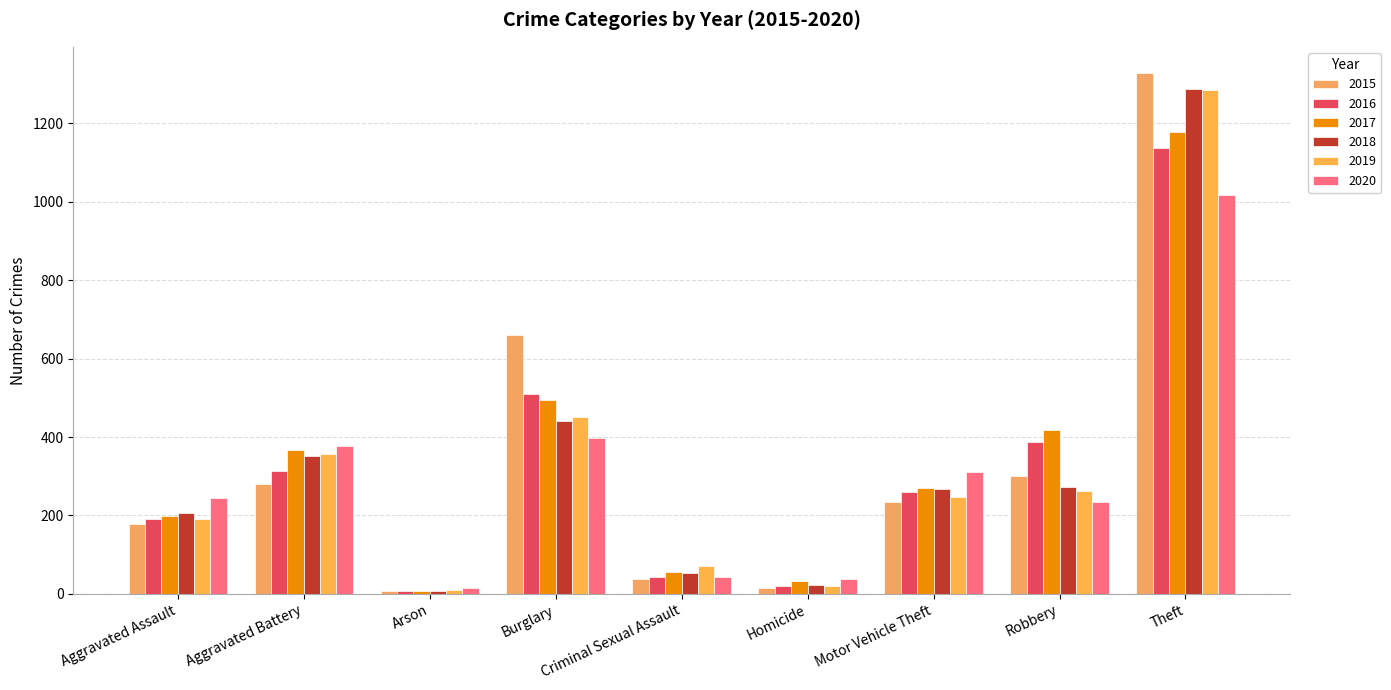

What is the value of the 2016 bar at the 4th from the left?

509